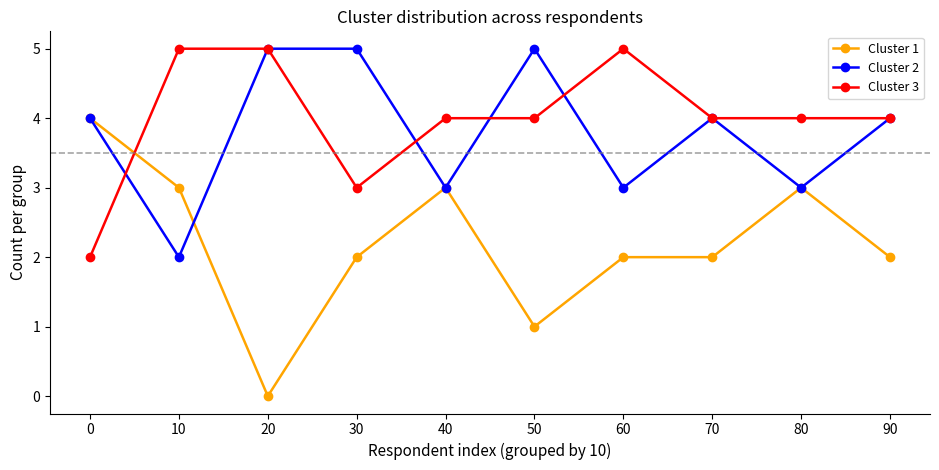

What is the sum of the Cluster 3 values at 30 and 20?

8